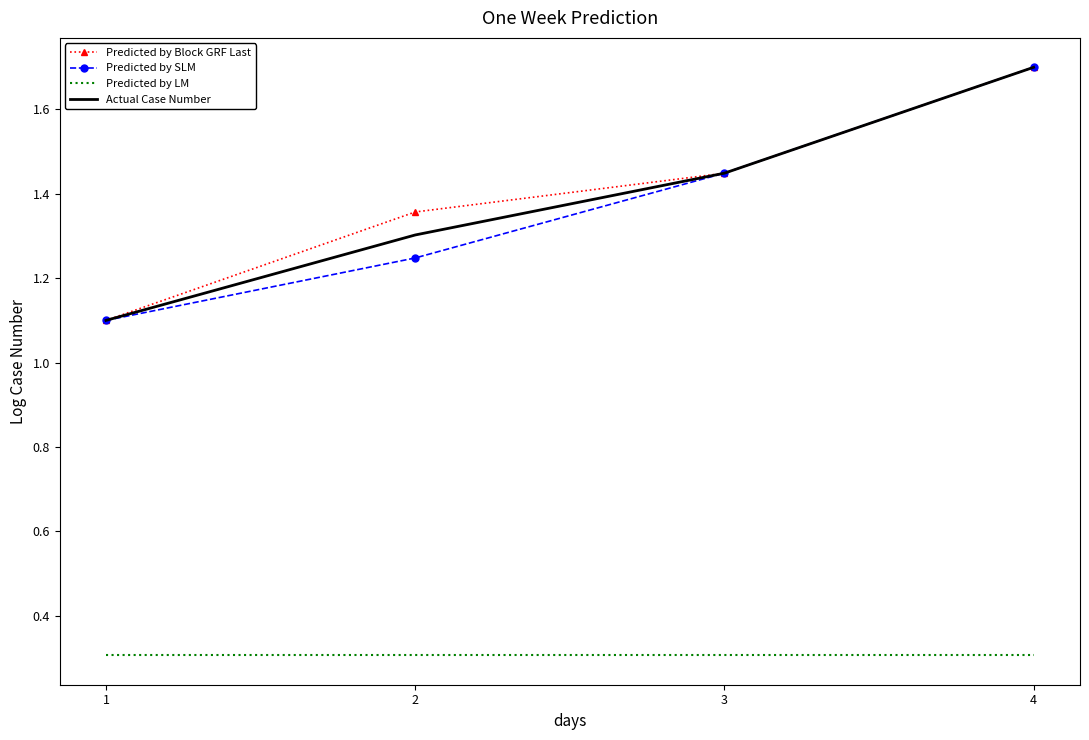

Is the value of Predicted by SLM at 3 greater than the value of Predicted by Block GRF Last at 4?

No